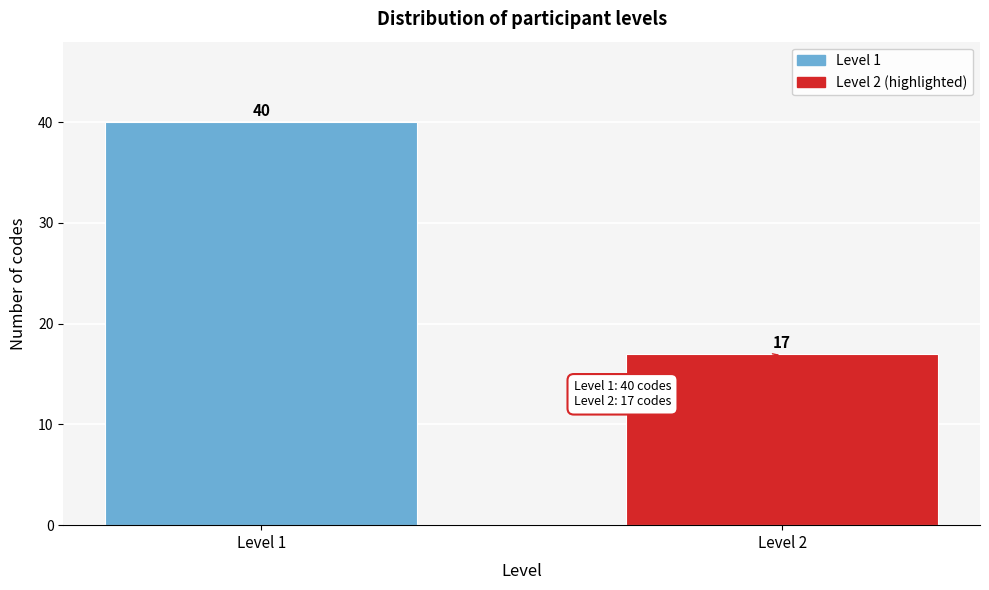

Reading left to right, what are all the values shown in this chart?

40	17